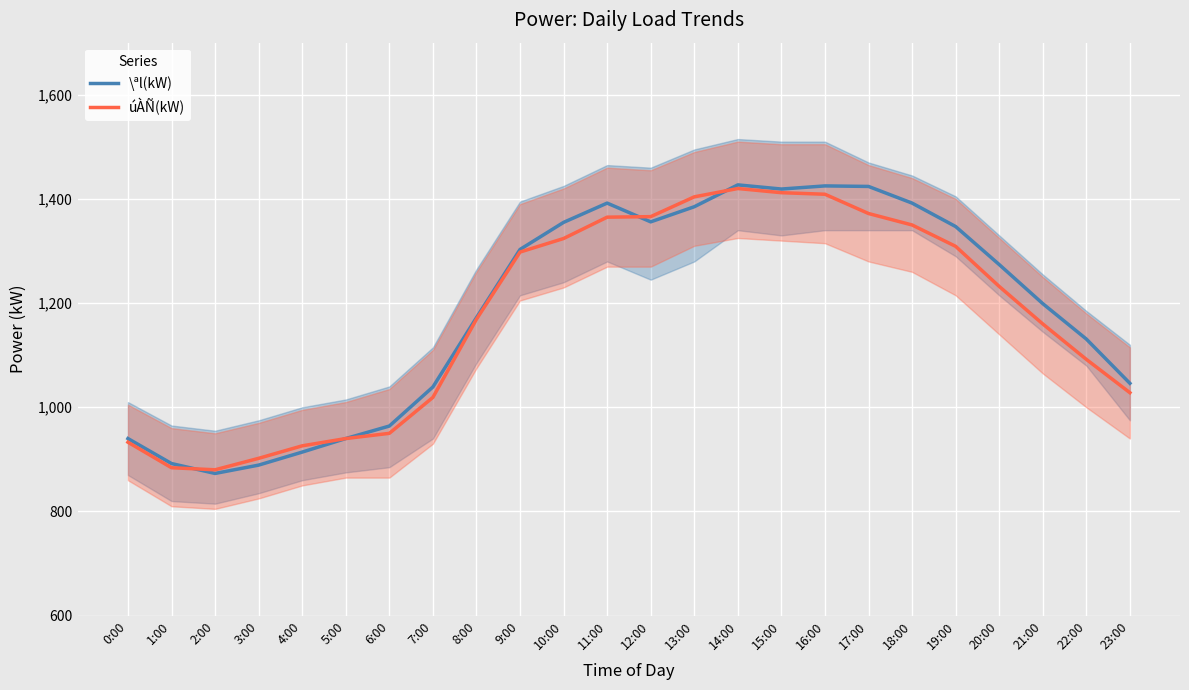

Reading right to left, transcribe all the data shown in this chart.

\ªl(kW): 23:00=1046	22:00=1131	21:00=1199	20:00=1274	19:00=1347	18:00=1392	17:00=1424	16:00=1425	15:00=1419	14:00=1427	13:00=1385	12:00=1356	11:00=1392	10:00=1355	9:00=1303	8:00=1172	7:00=1039	6:00=964	5:00=940	4:00=914	3:00=889	2:00=873	1:00=892	0:00=940
úÀÑ(kW): 23:00=1028	22:00=1092	21:00=1160	20:00=1232	19:00=1309	18:00=1350	17:00=1372	16:00=1409	15:00=1412	14:00=1420	13:00=1404	12:00=1366	11:00=1365	10:00=1324	9:00=1298	8:00=1169	7:00=1019	6:00=950	5:00=940	4:00=926	3:00=902	2:00=880	1:00=884	0:00=933